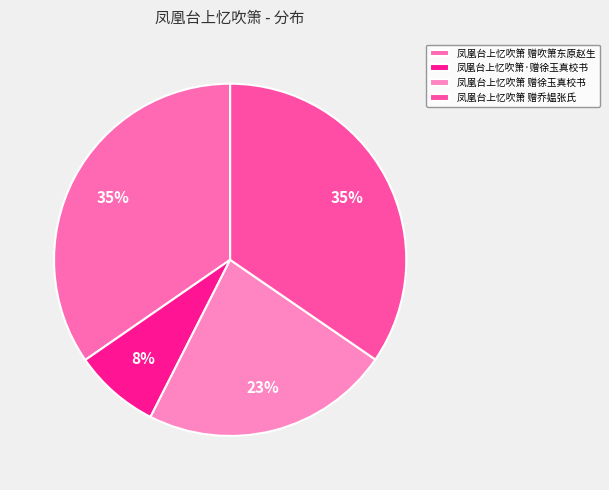

Count the number of slices in the pie.

4